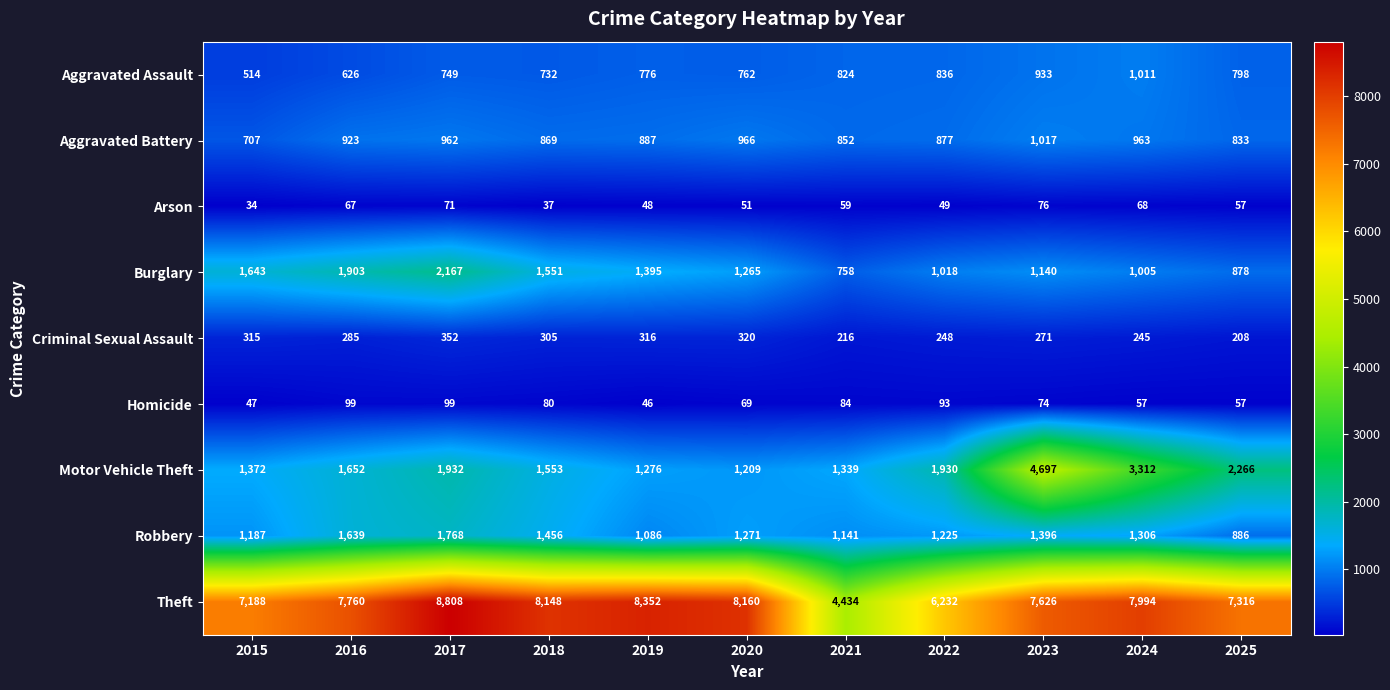

True or false: Robbery has a value of 1306 at 2024.

True